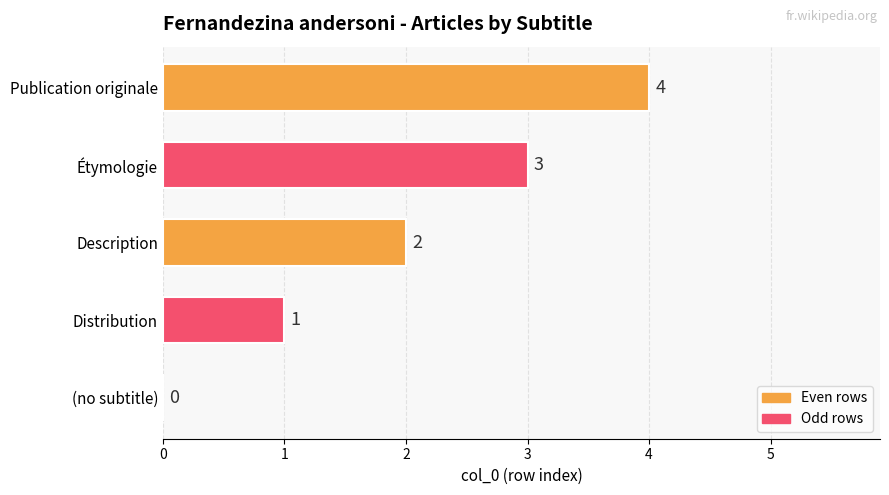

What is the maximum value shown in the chart?

4